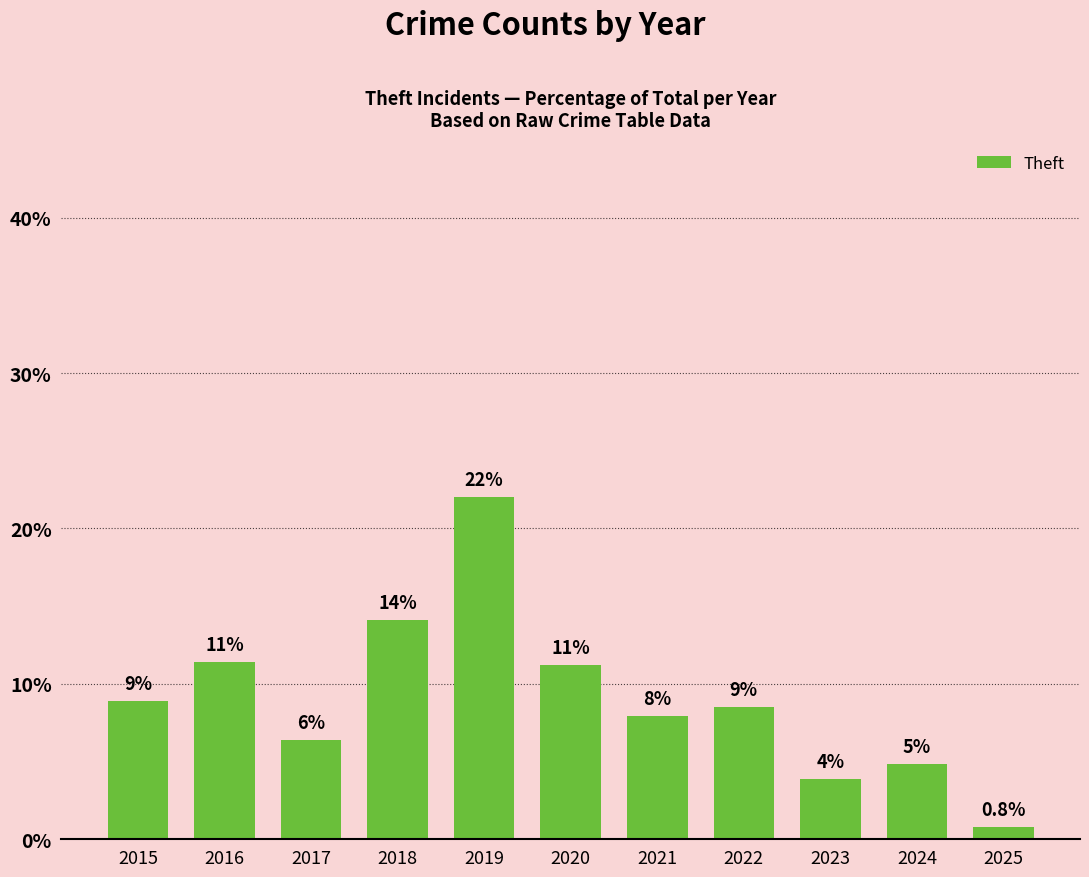

Reading left to right, transcribe all the data shown in this chart.

2015=8.9	2016=11.4	2017=6.4	2018=14.1	2019=22.1	2020=11.2	2021=7.9	2022=8.5	2023=3.9	2024=4.8	2025=0.8